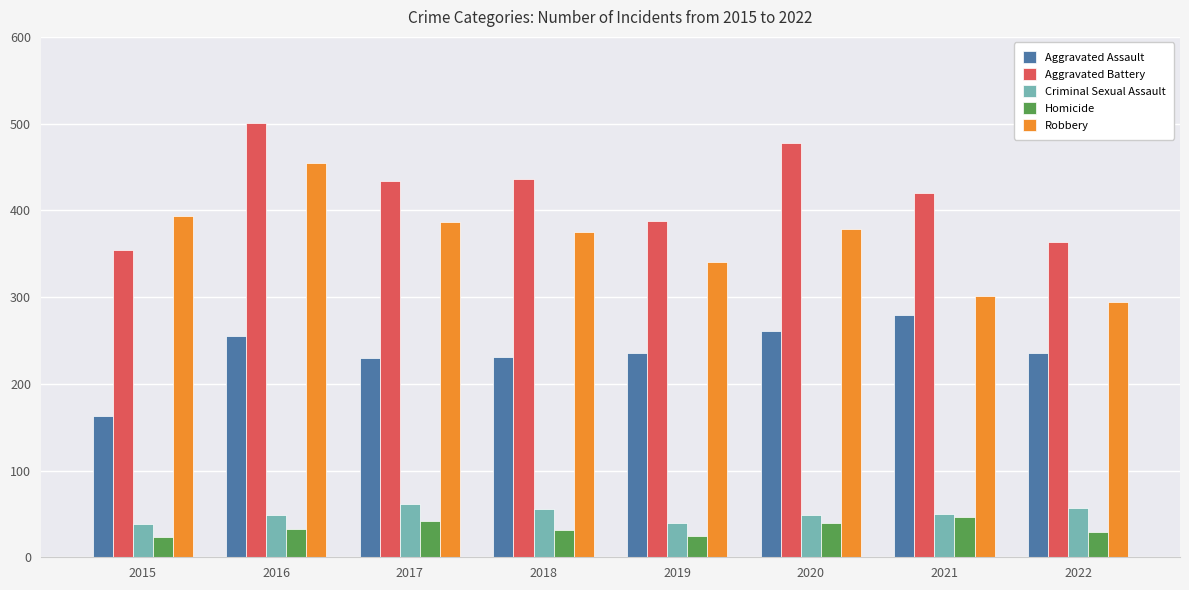

True or false: Aggravated Assault has a value of 55 at 2019.

False